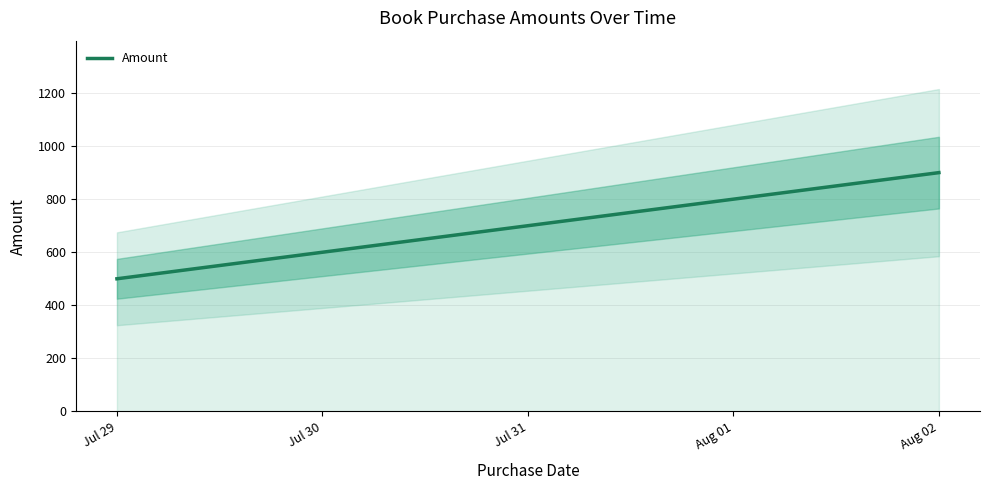

Reading left to right, list all the values displayed in this chart.

Jul 29=500	Jul 30=600	Jul 31=700	Aug 01=800	Aug 02=900